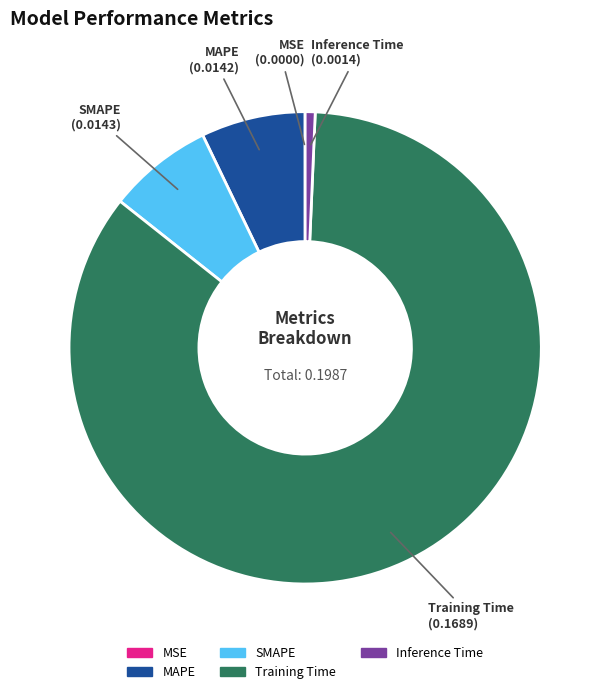

Does any single category account for the majority?

Yes